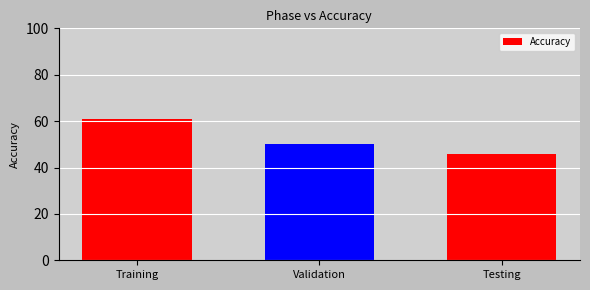

Count the number of data series in this chart.

1